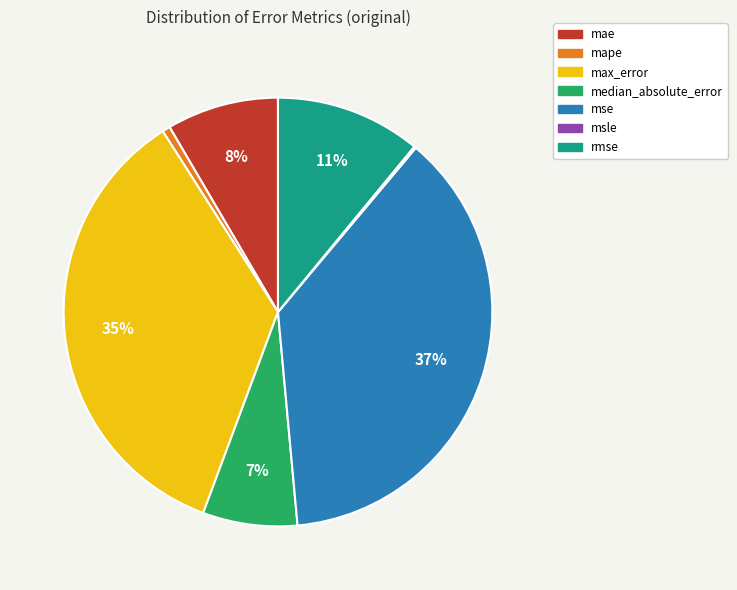

Which has a higher value, median_absolute_error or mape?

median_absolute_error